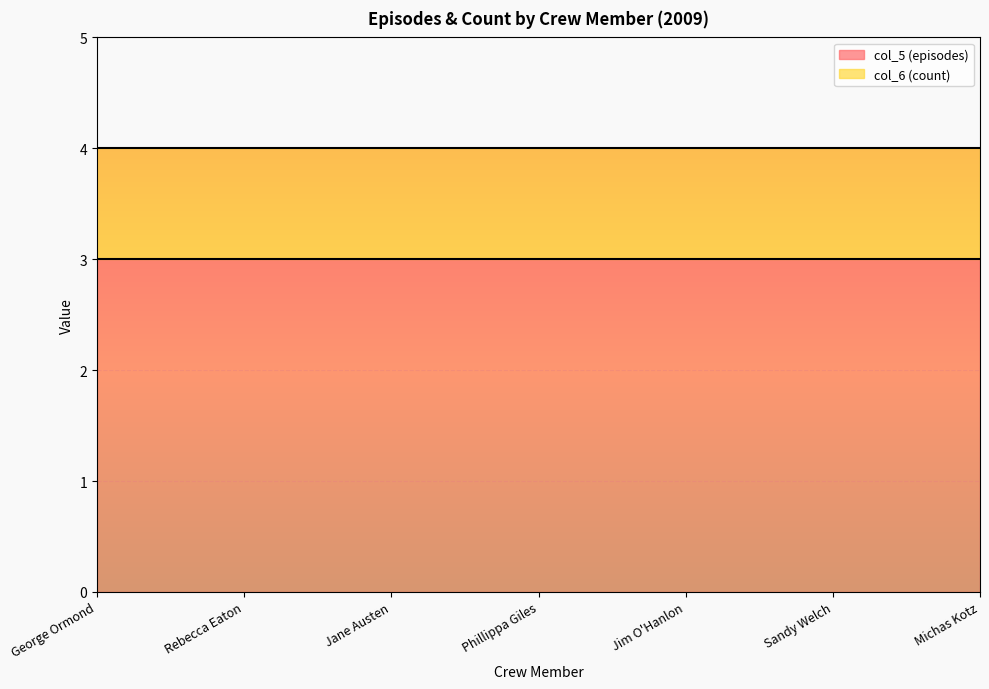

What is the label of the 5th point from the right?

Jane Austen